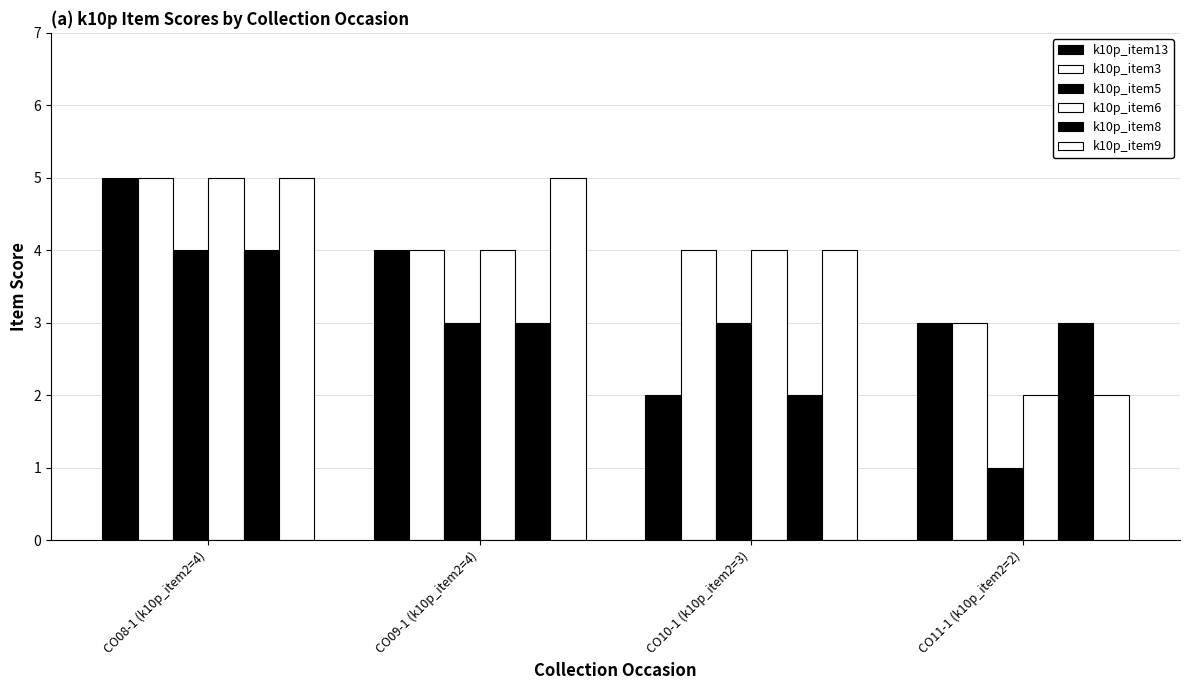

How many data points does each series have?

4